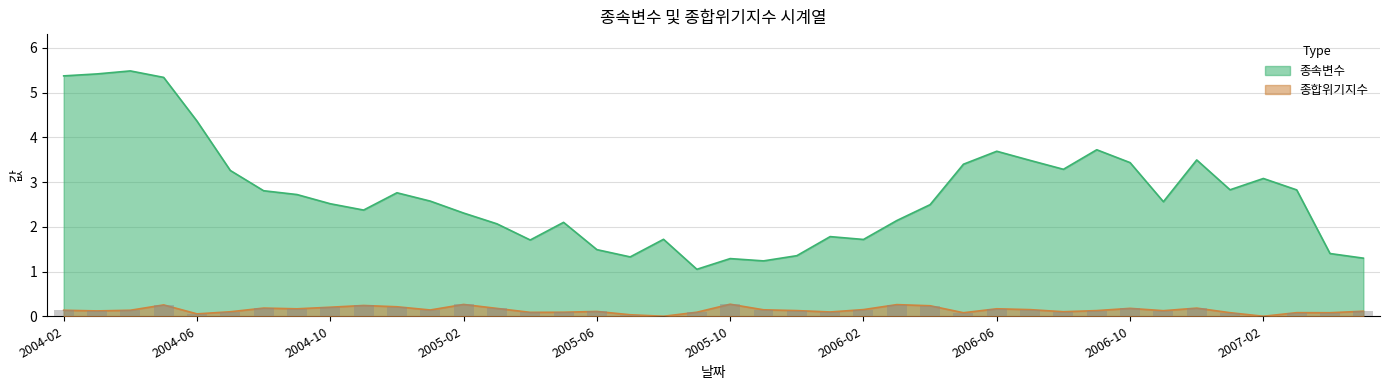

Reading right to left, transcribe all the data shown in this chart.

종속변수: 1.3	1.4	2.8	3.1	2.8	3.5	2.6	3.4	3.7	3.3	3.5	3.7	3.4	2.5	2.1	1.7	1.8	1.4	1.2	1.3	1.1	1.7	1.3	1.5	2.1	1.7	2.1	2.3	2.6	2.8	2.4	2.5	2.7	2.8	3.3	4.4	5.3	5.5	5.4	5.4
종합위기지수: 0.1	0.1	0.1	0.0	0.1	0.2	0.1	0.2	0.1	0.1	0.1	0.2	0.1	0.2	0.3	0.1	0.1	0.1	0.1	0.3	0.1	0.0	0.0	0.1	0.1	0.1	0.2	0.3	0.1	0.2	0.2	0.2	0.2	0.2	0.1	0.1	0.3	0.1	0.1	0.1